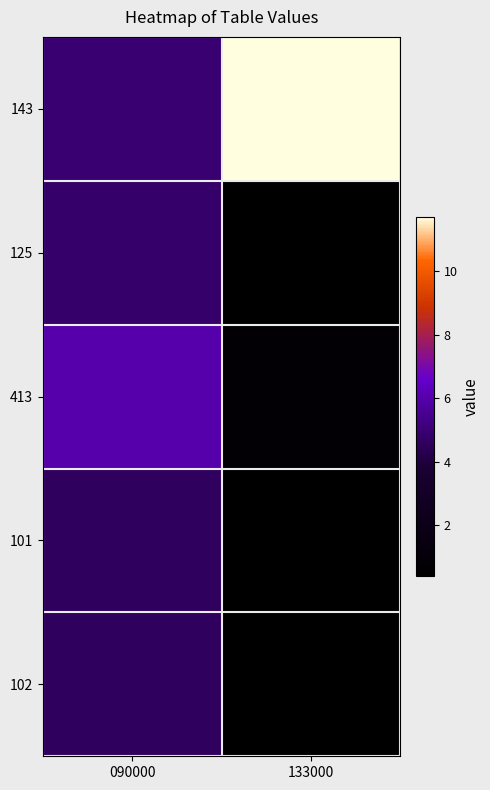

At how many categories does at least one series exceed 0?

2